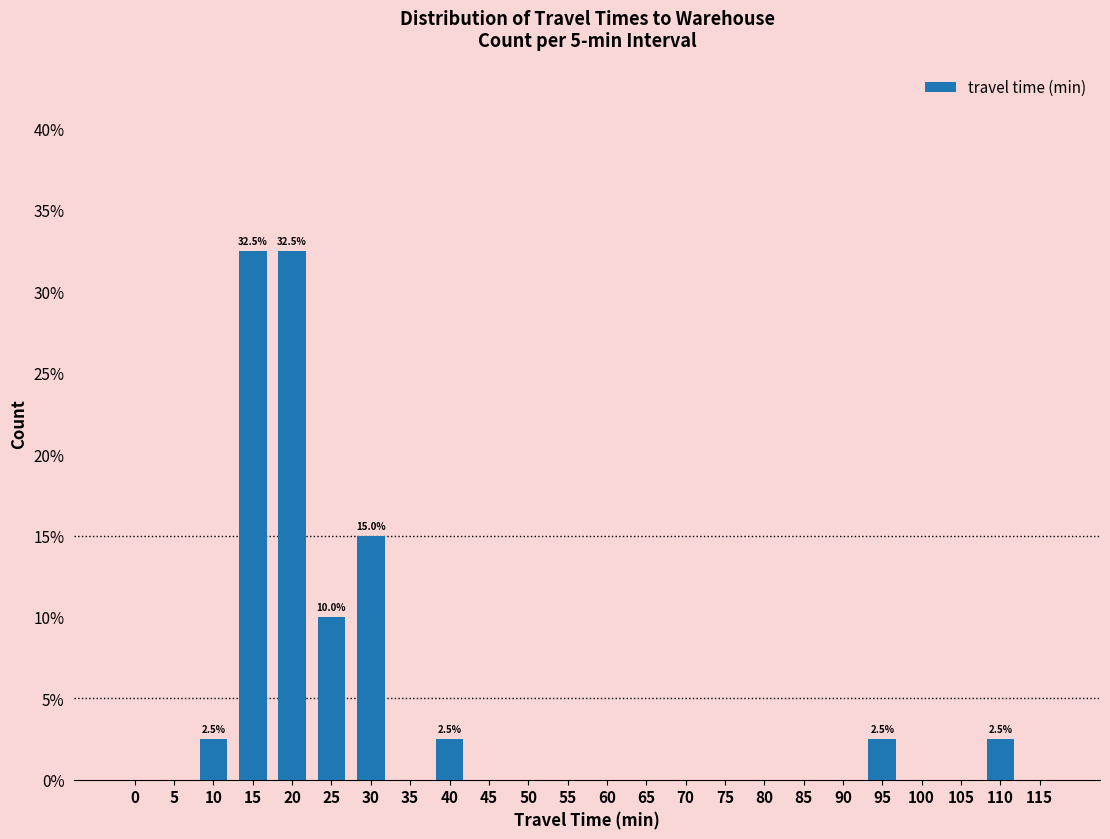

How many distinct data groups are displayed?

1